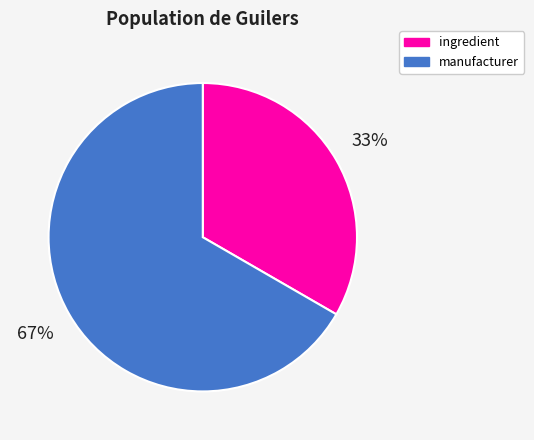

Approximately how many times larger is the value at manufacturer compared to ingredient?

2.0